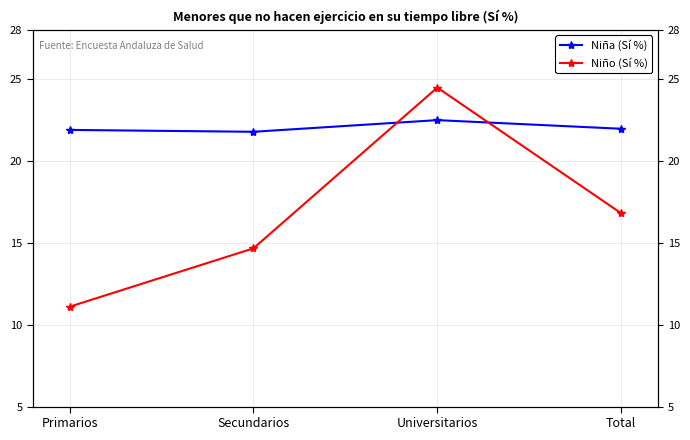

How many times do Niña (Sí %) and Niño (Sí %) cross each other?

2